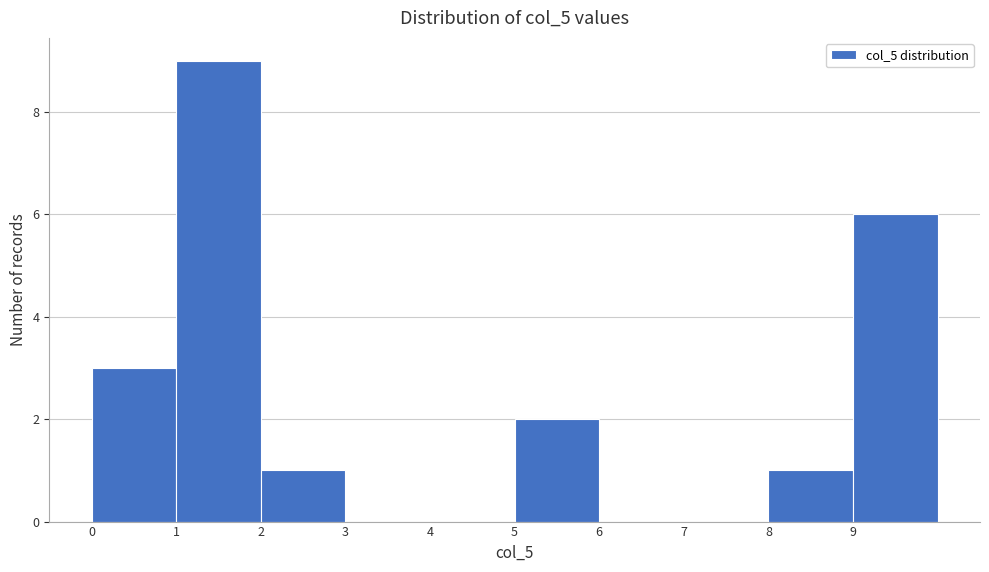

Reading left to right, transcribe this chart: for each bar, give the range it covers on the x-axis and its height. The values are not printed on the chart, so give them approximately, as read against the axis.

0 to 1: 3
1 to 2: 9
2 to 3: 1
3 to 4: 0
4 to 5: 0
5 to 6: 2
6 to 7: 0
7 to 8: 0
8 to 9: 1
9 to 10: 6